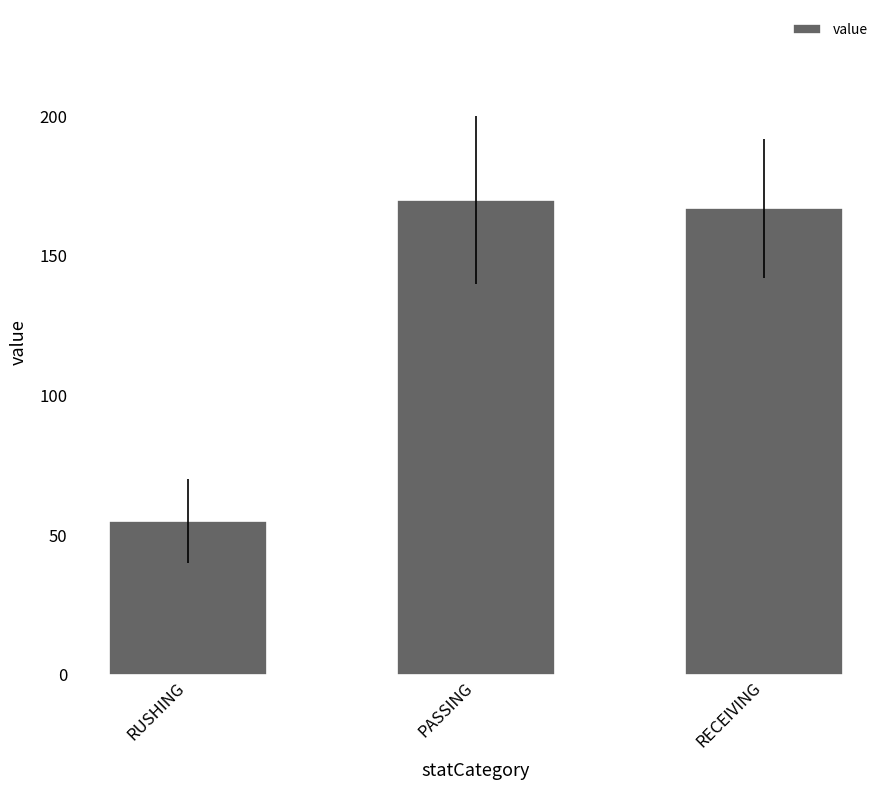

What is the ratio of the value at RUSHING to the value at PASSING?

0.3